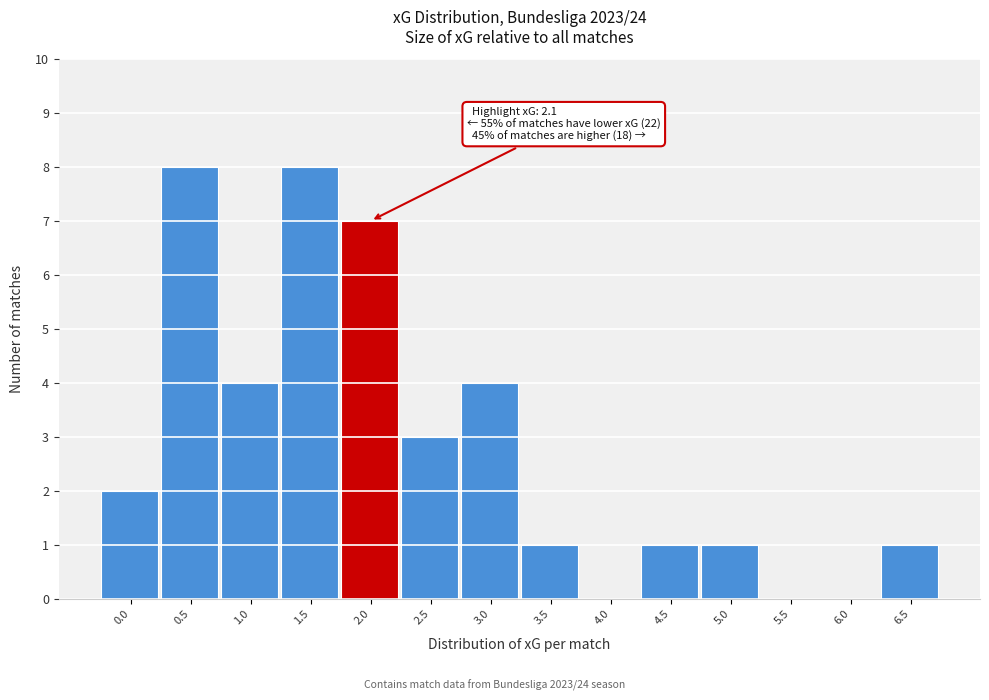

Reading left to right, extract all data points from this chart.

0.0=2	0.5=8	1.0=4	1.5=8	2.0=7	2.5=3	3.0=4	3.5=1	4.0=0	4.5=1	5.0=1	5.5=0	6.0=0	6.5=1